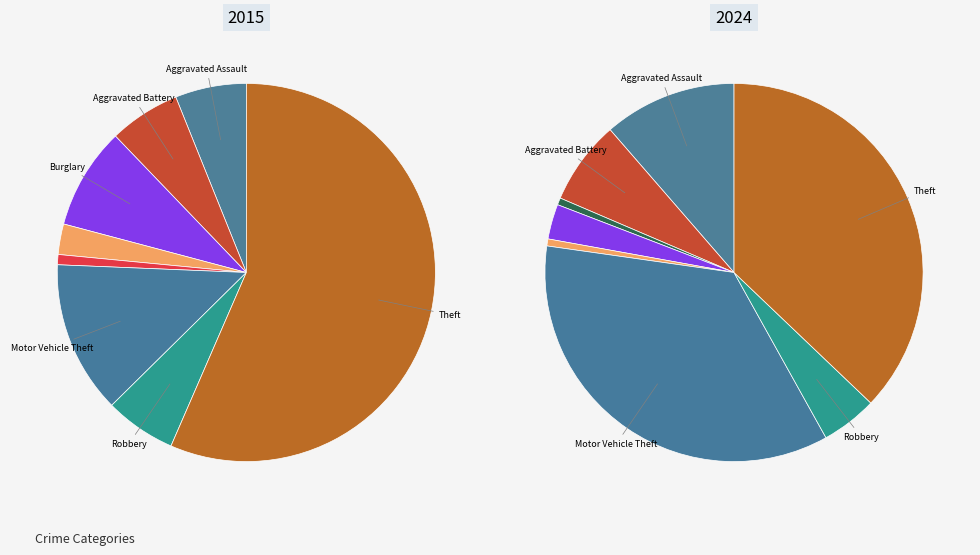

What is the smallest slice in the pie chart?

Homicide